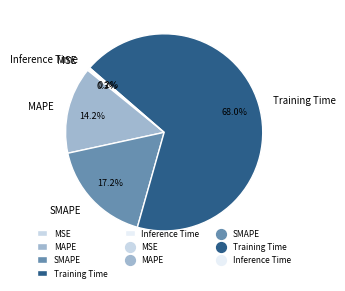

Which has a higher value, MAPE or Training Time?

Training Time